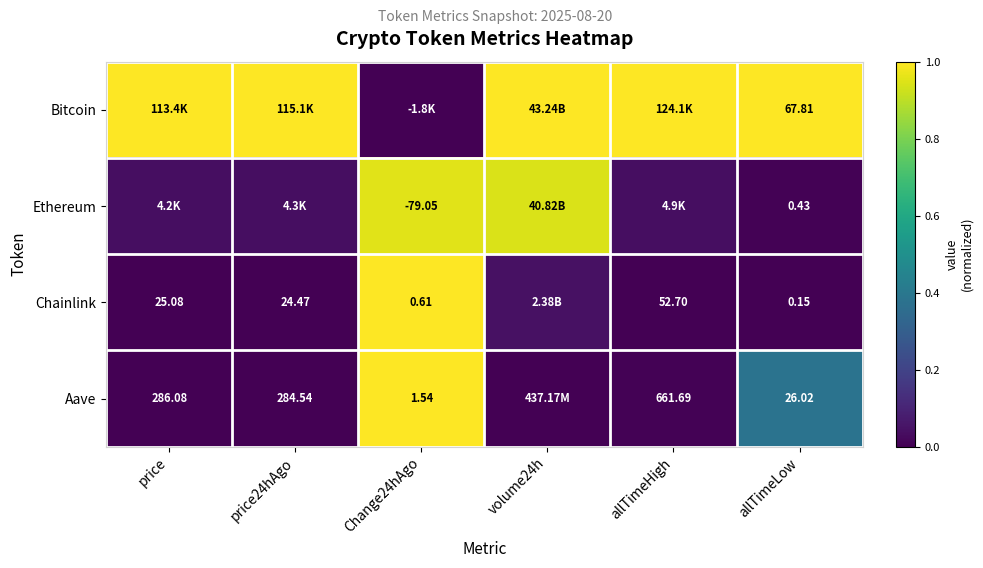

At allTimeLow, list the series in order from smallest to largest.

Chainlink, Ethereum, Aave, Bitcoin